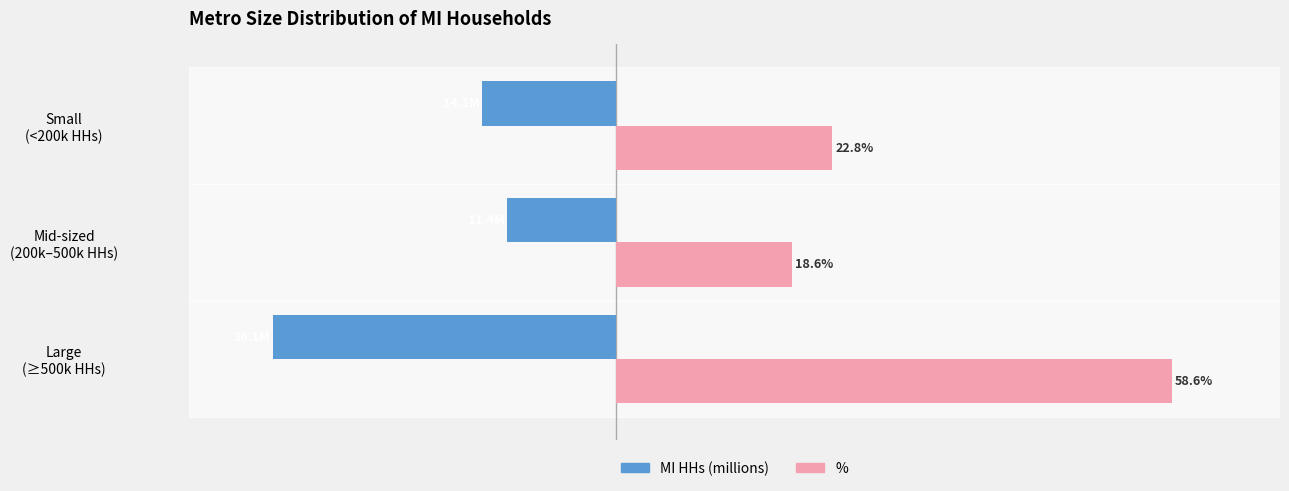

What are all the series names shown in the legend?

MI HHs (millions), %